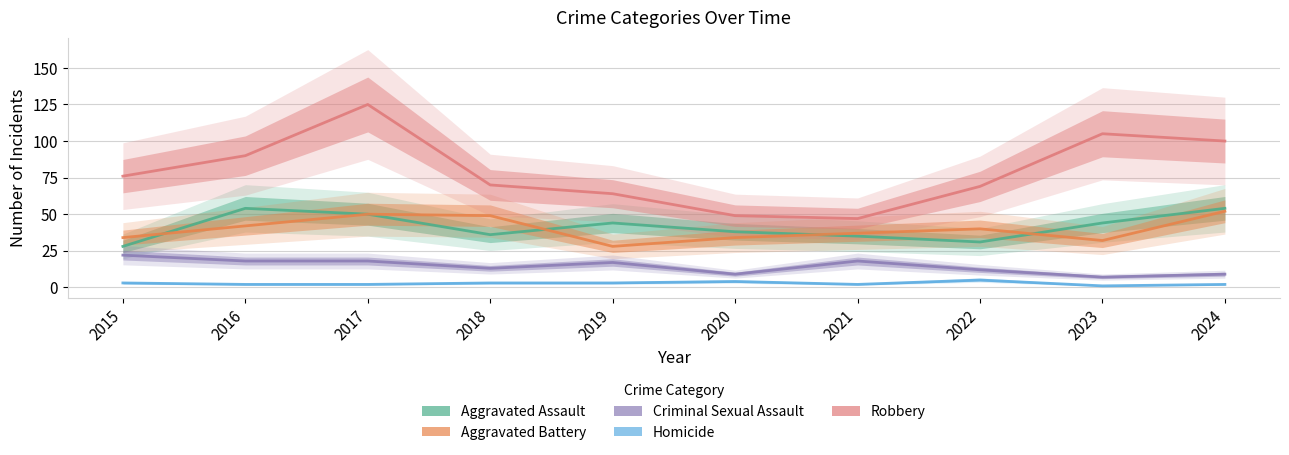

What is the greatest value displayed?

125